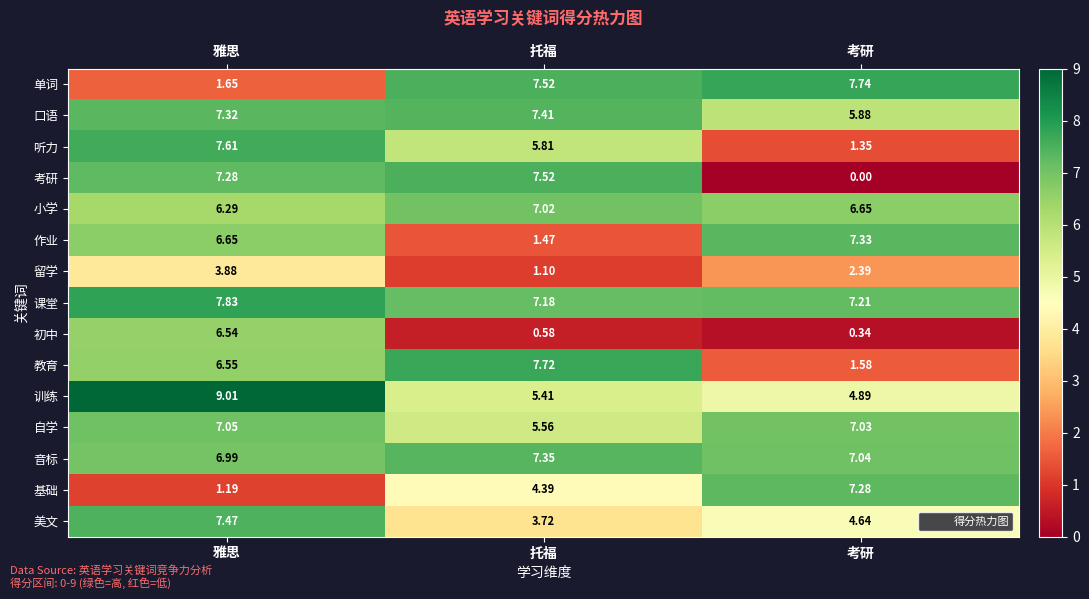

Which series has the widest spread of values?

考研